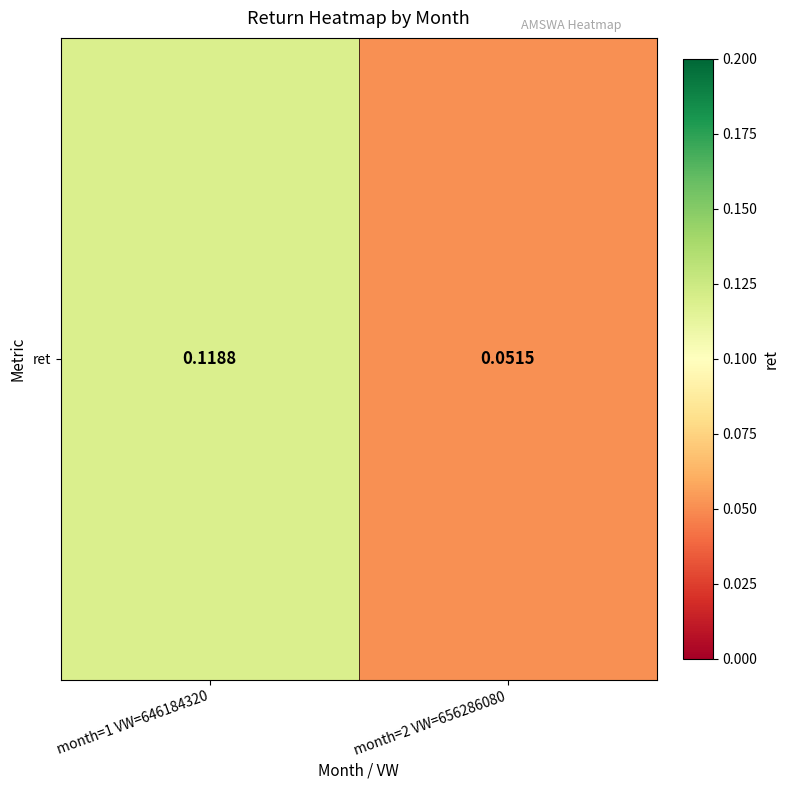

At which category does the chart reach its minimum across all series?

month=2 VW=656286080